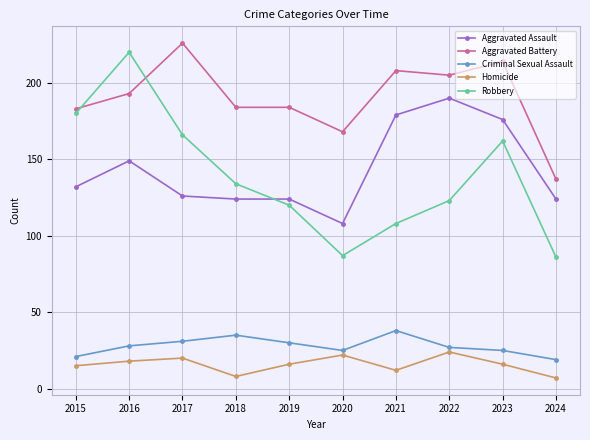

What is the spread (max minus min) of values at 2021?

196